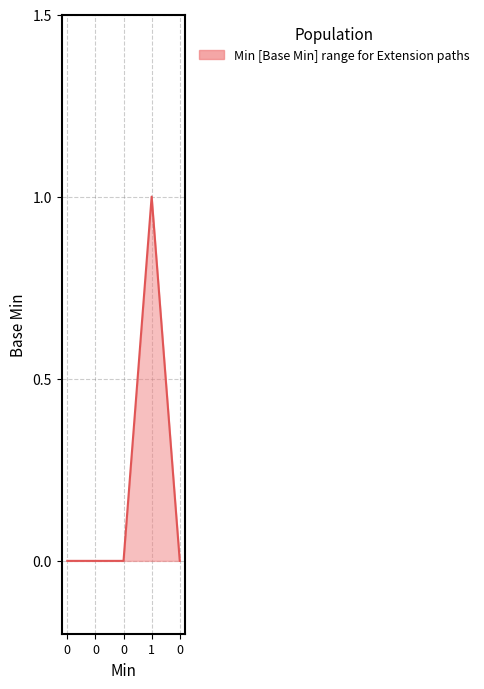

Is this an area chart (filled region under the line)?

Yes